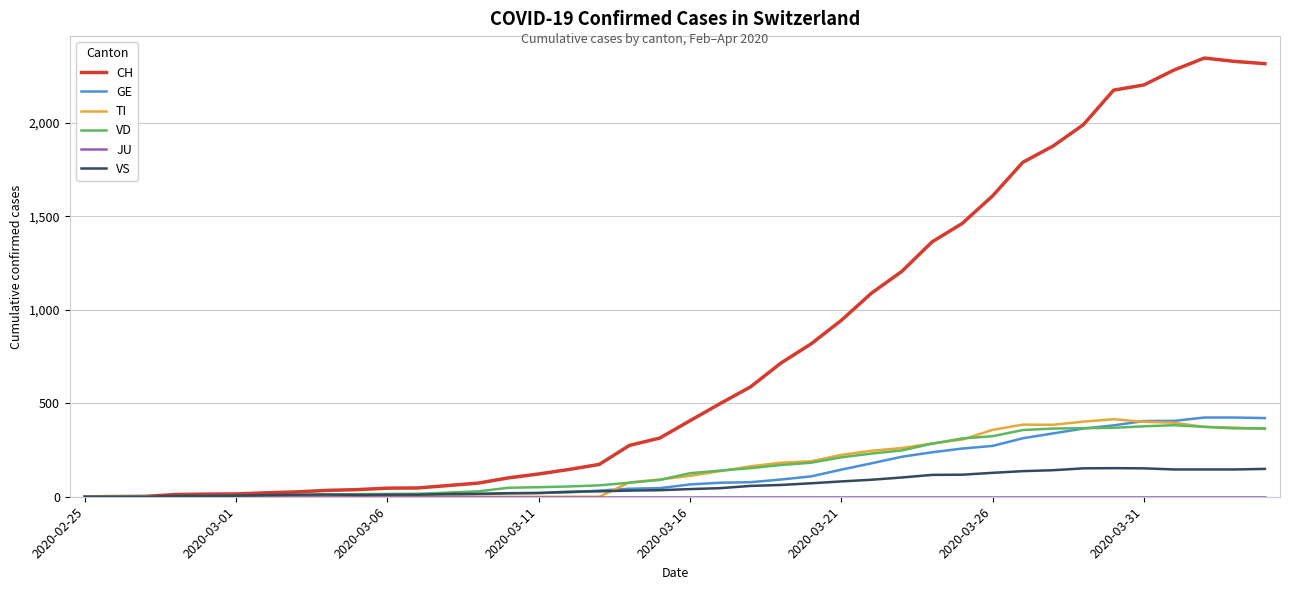

Which series has the largest total across all categories?

CH